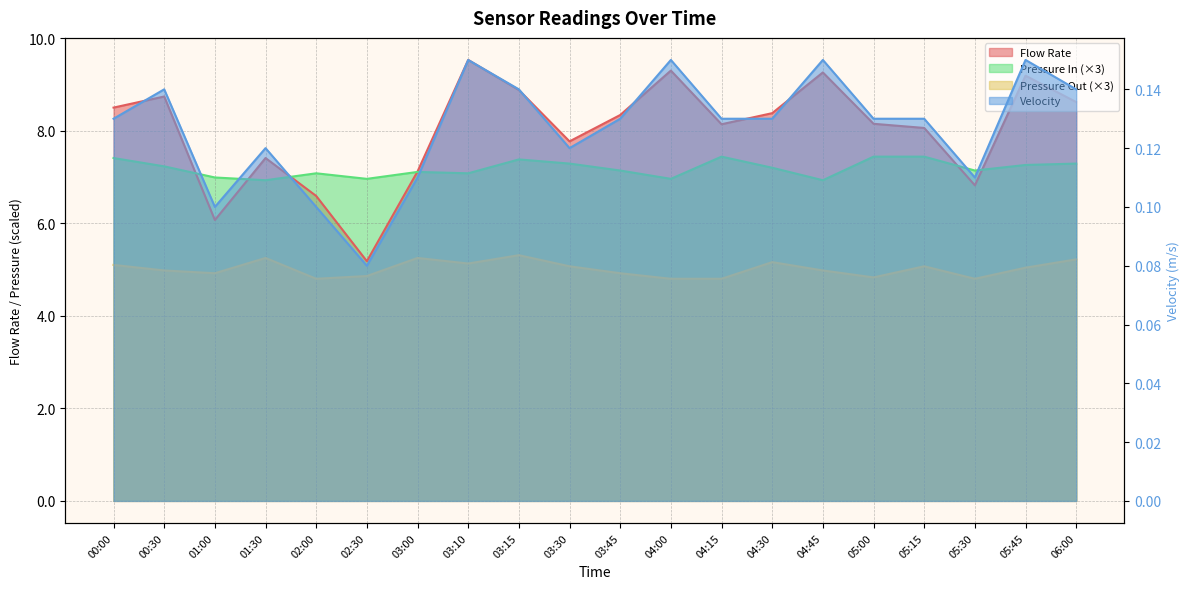

Does the chart display data point markers on the line(s)?

No